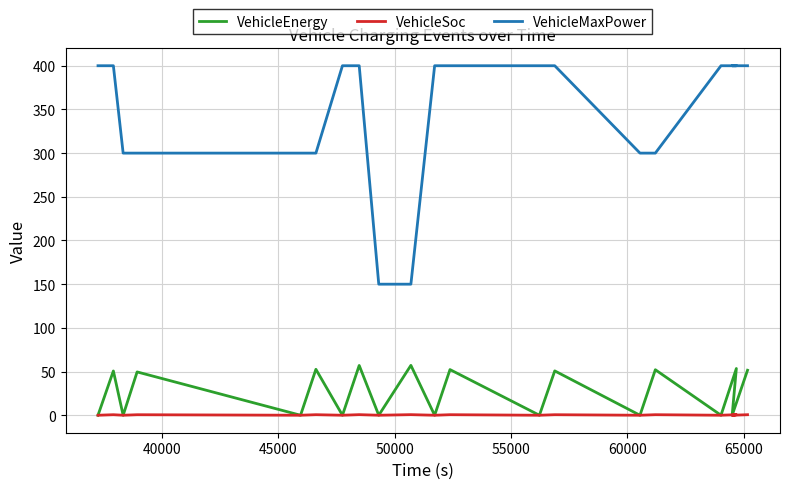

Reading left to right, transcribe all the data shown in this chart.

VehicleEnergy: 0.0	50.7	0.0	49.6	0.0	52.6	0.0	57.0	0.0	57.1	0.0	52.2	0.0	50.8	0.0	52.1	0.0	53.5	0.0	51.5
VehicleSoc: 0.0	0.6	0.0	0.6	0.0	0.6	0.0	0.7	0.0	0.7	0.0	0.6	0.0	0.6	0.0	0.6	0.0	0.6	0.0	0.6
VehicleMaxPower: 400.0	400.0	300.0	300.0	300.0	300.0	400.0	400.0	150.0	150.0	400.0	400.0	400.0	400.0	300.0	300.0	400.0	400.0	400.0	400.0